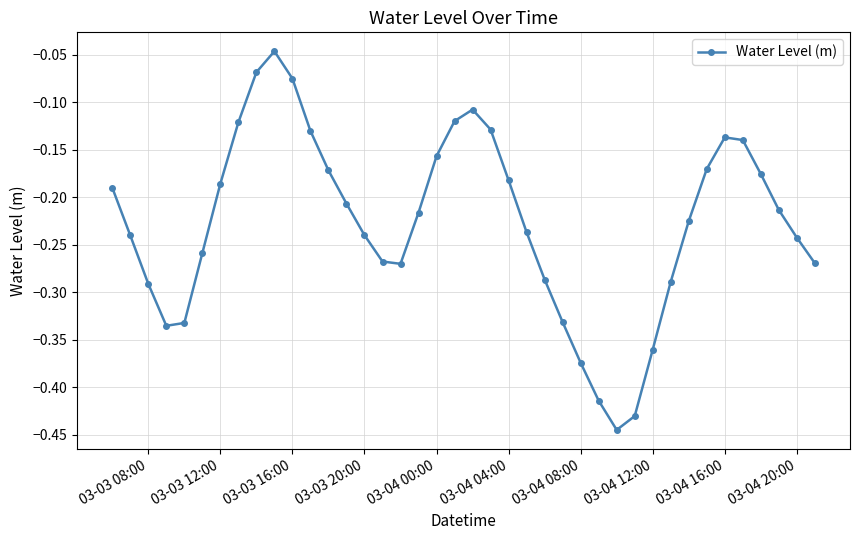

How many points are higher than both their immediate neighbors (excluding endpoints)?

3